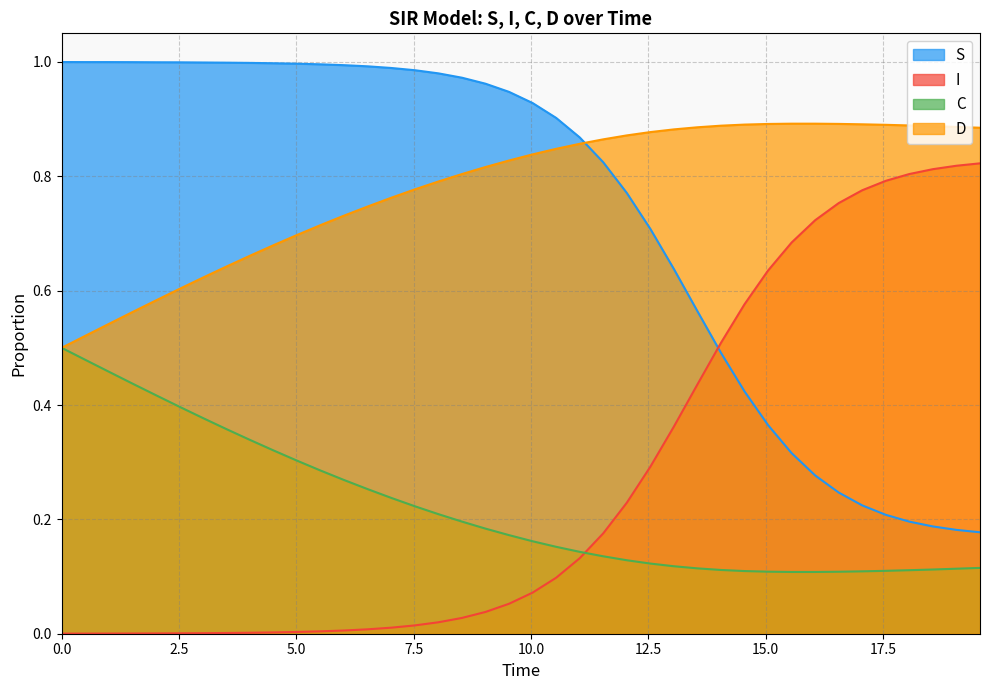

Which series has the largest total across all categories?

D